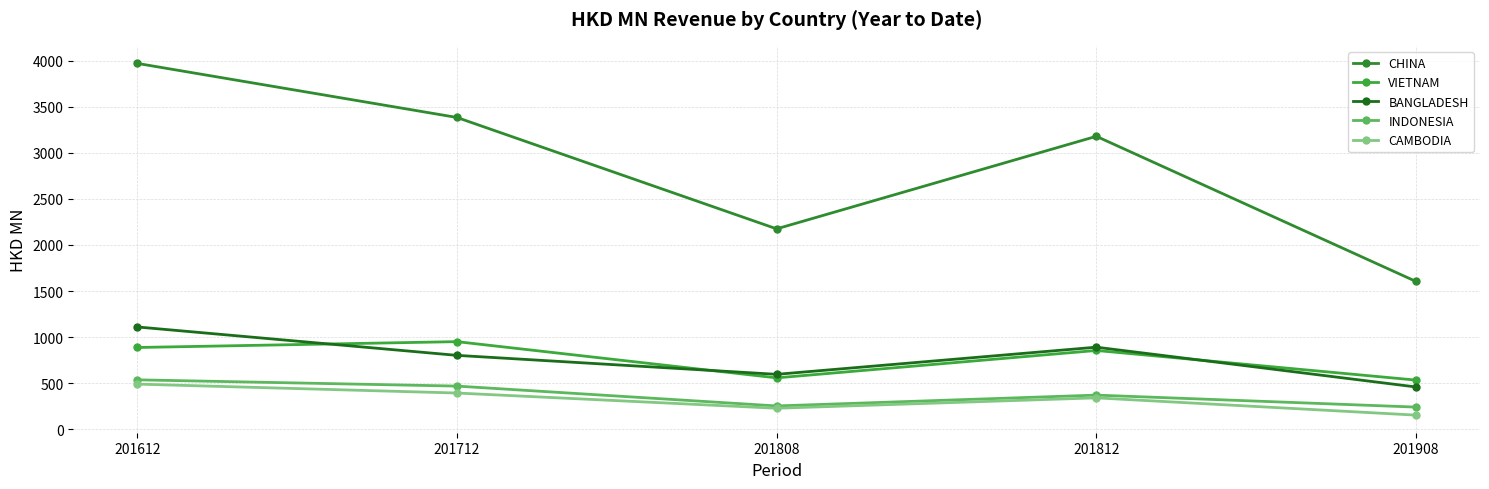

How many series are shown in this chart?

5